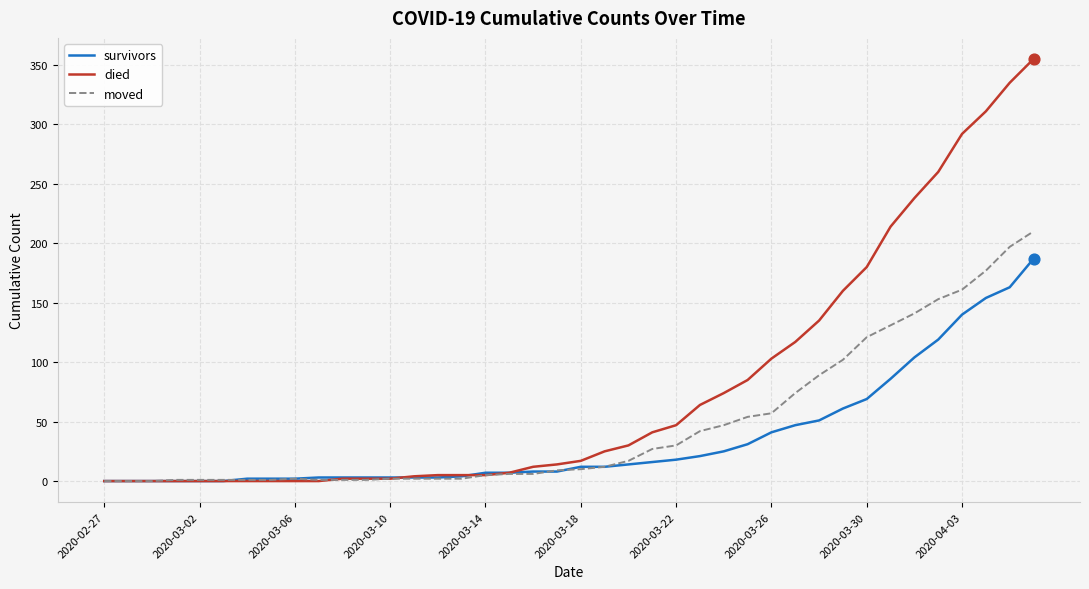

What are all the series names shown in the legend?

survivors, died, moved